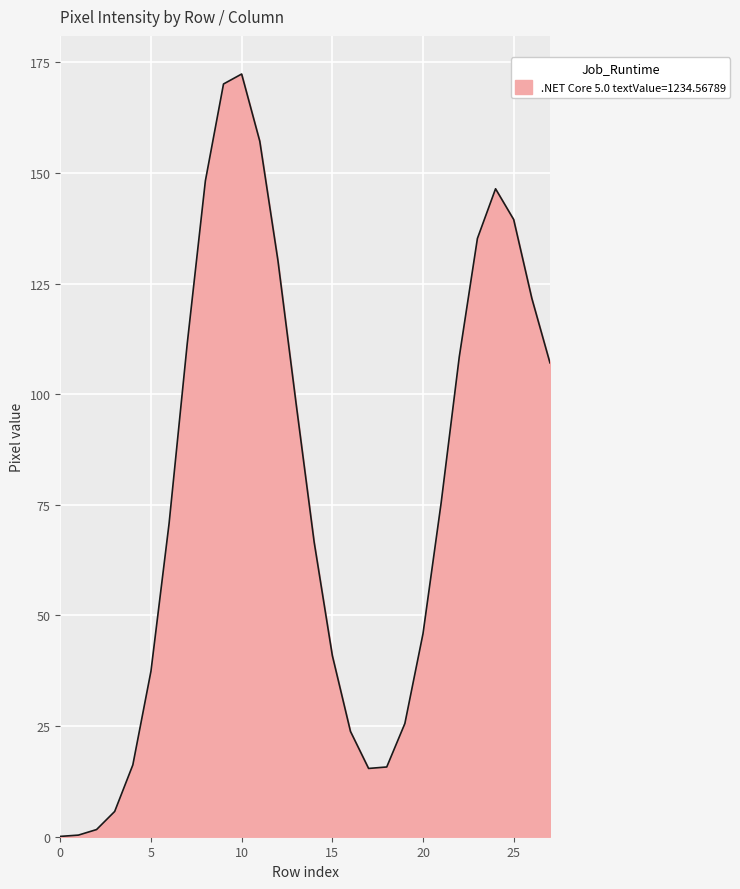

What is the greatest value displayed?

172.4